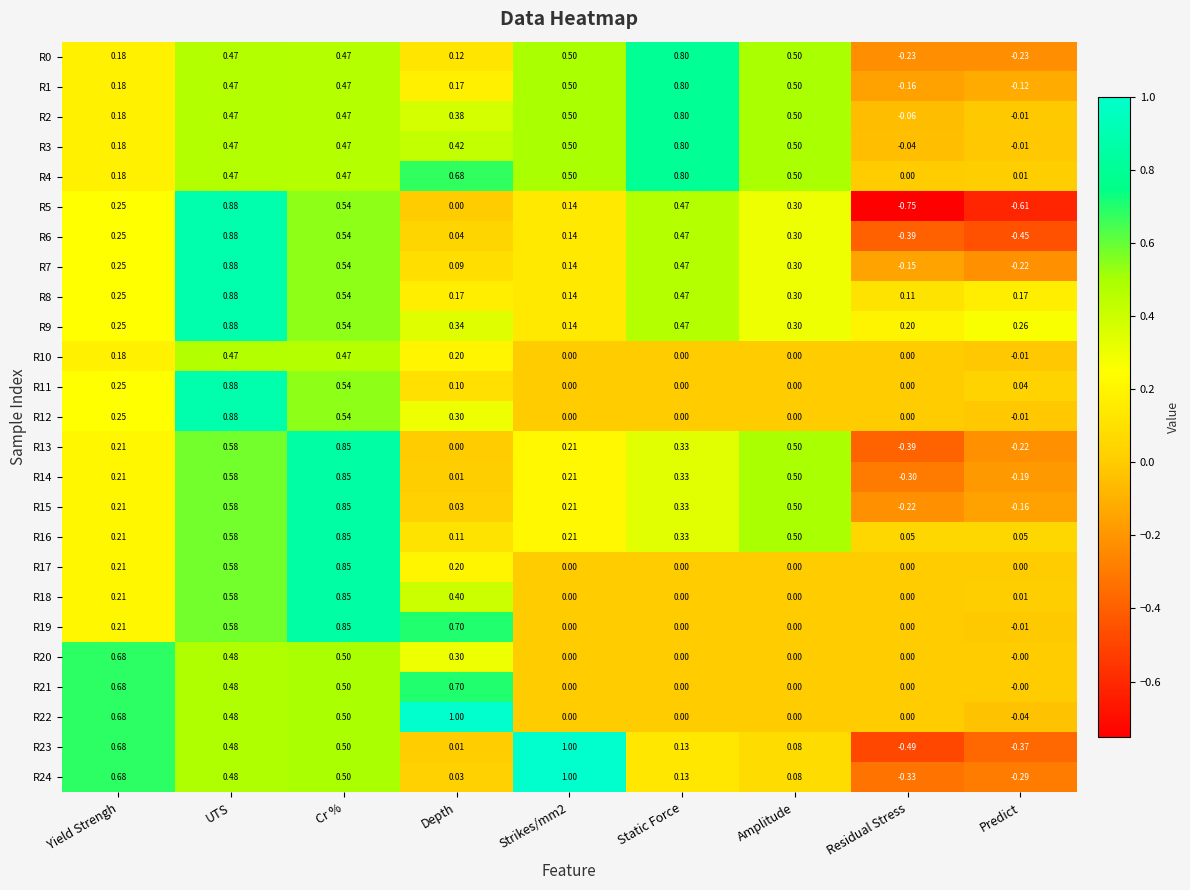

How many series are shown in this chart?

25